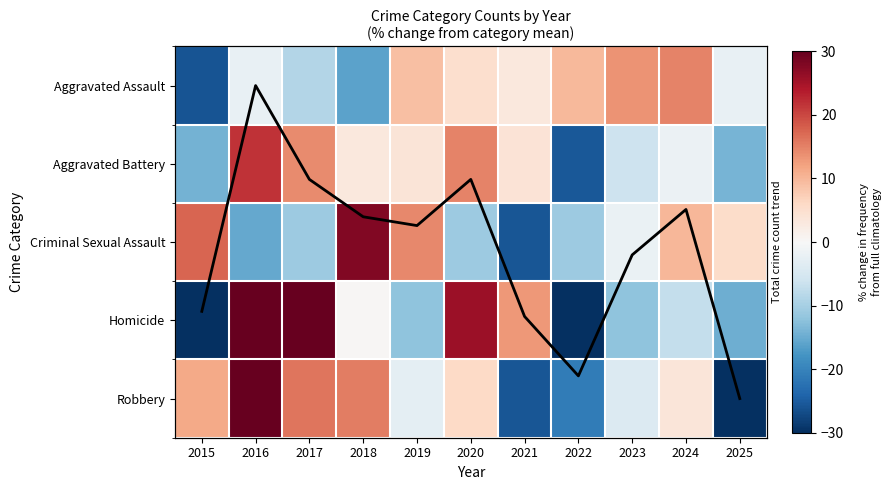

How many values in Robbery are above zero?

6